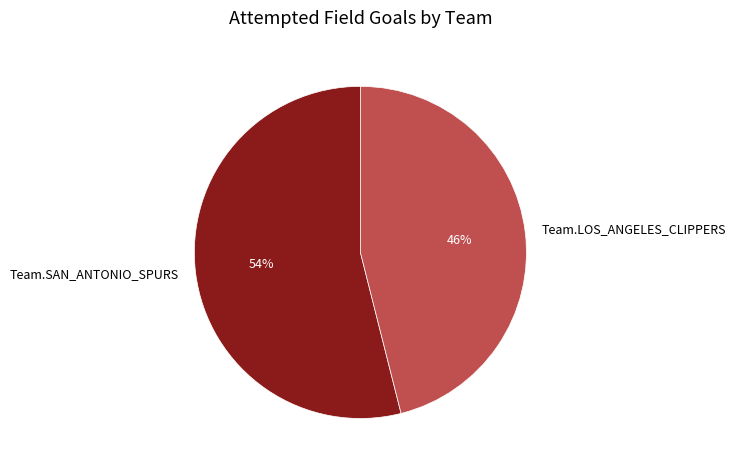

True or false: Team.SAN_ANTONIO_SPURS accounts for 54% of the total.

True